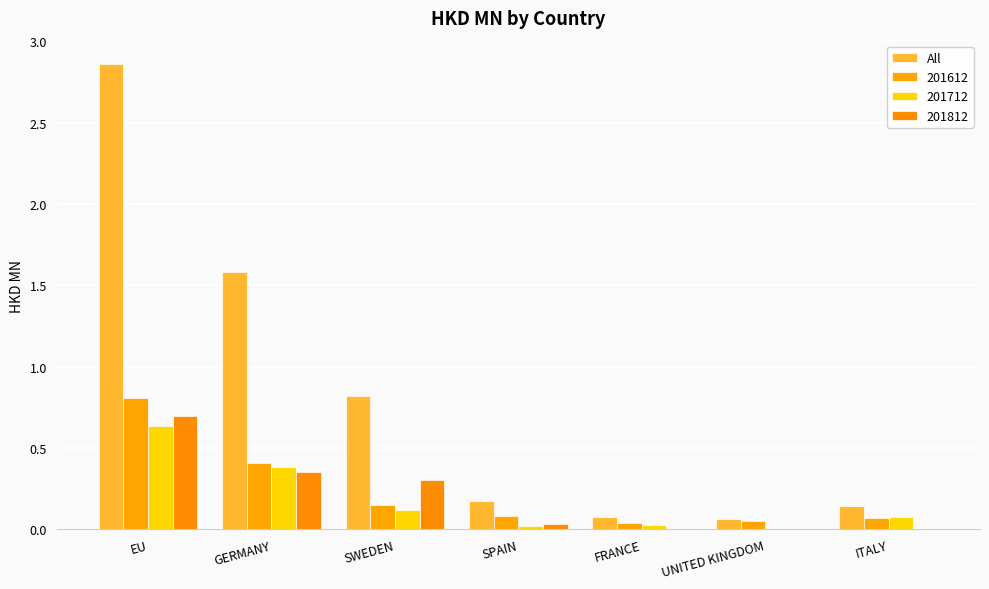

What is the label of the 4th bar from the right?

SPAIN